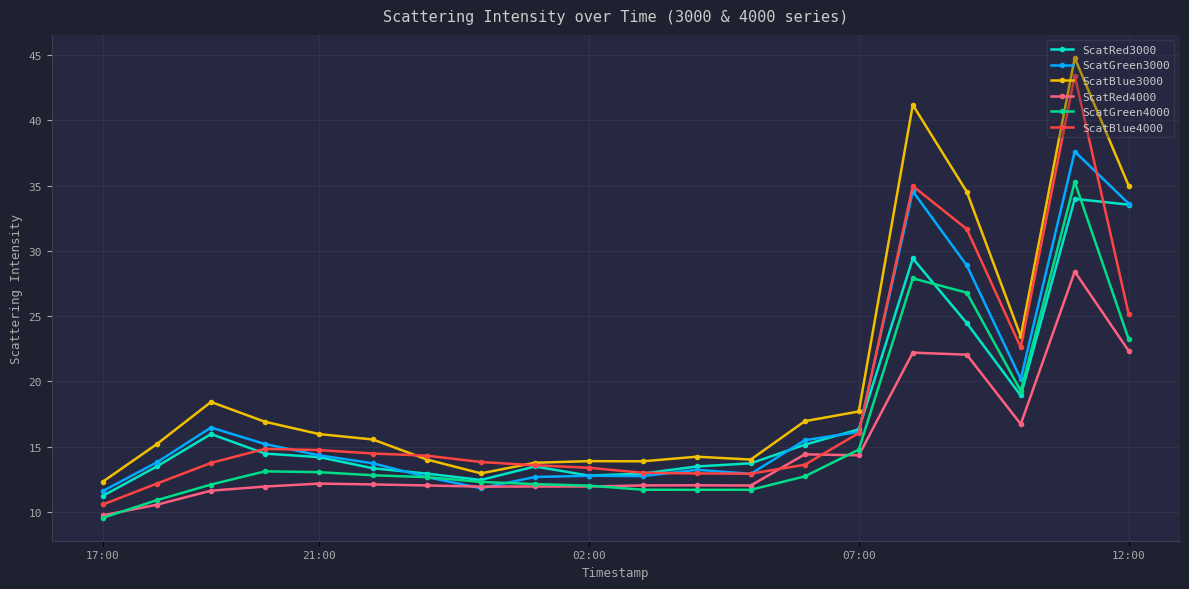

True or false: ScatBlue4000 and ScatGreen4000 cross at least once.

False